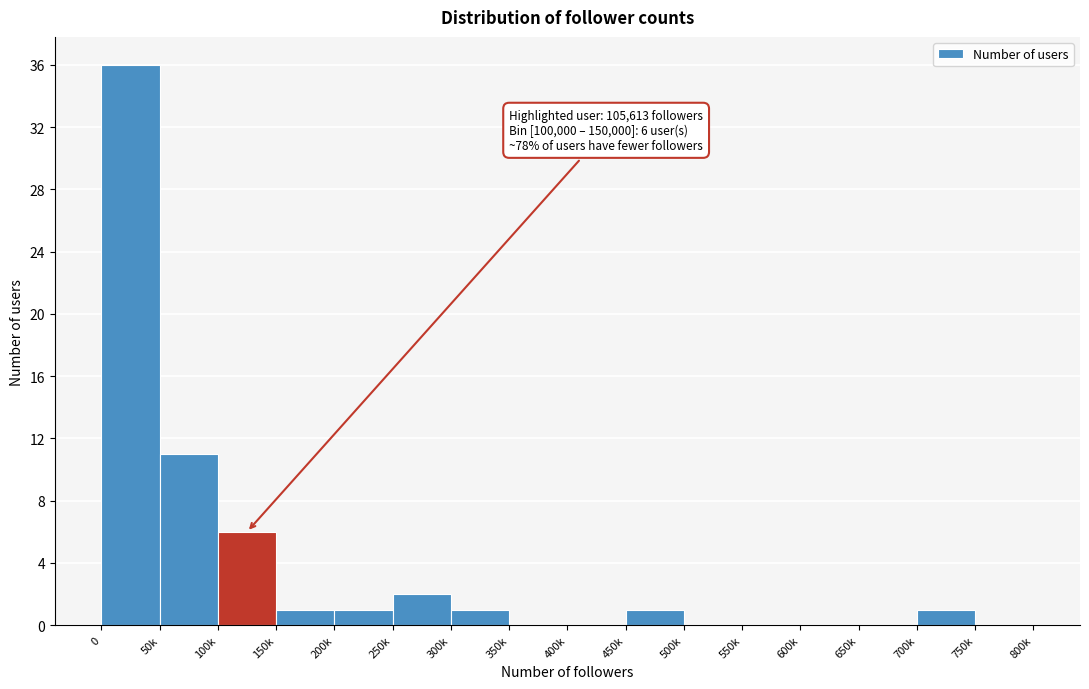

Reading right to left, list all the values displayed in this chart.

750k=0	700k=1	650k=0	600k=0	550k=0	500k=0	450k=1	400k=0	350k=0	300k=1	250k=2	200k=1	150k=1	100k=6	50k=11	0=36